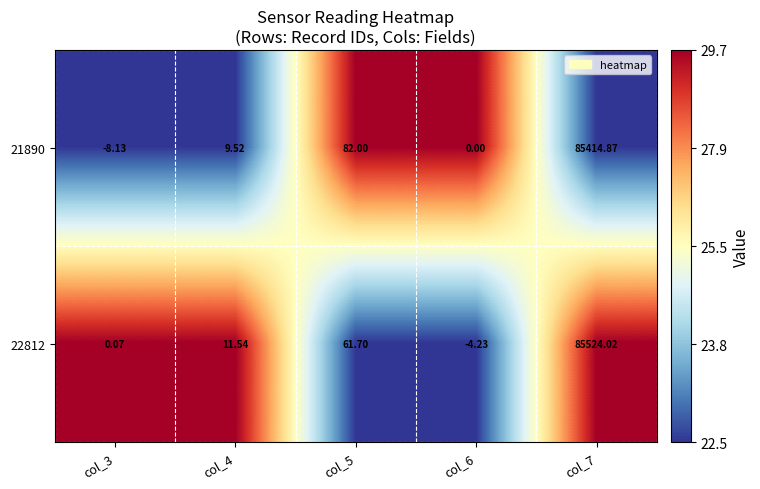

Is the value of 22812 at col_3 greater than the value of 21890 at col_7?

No